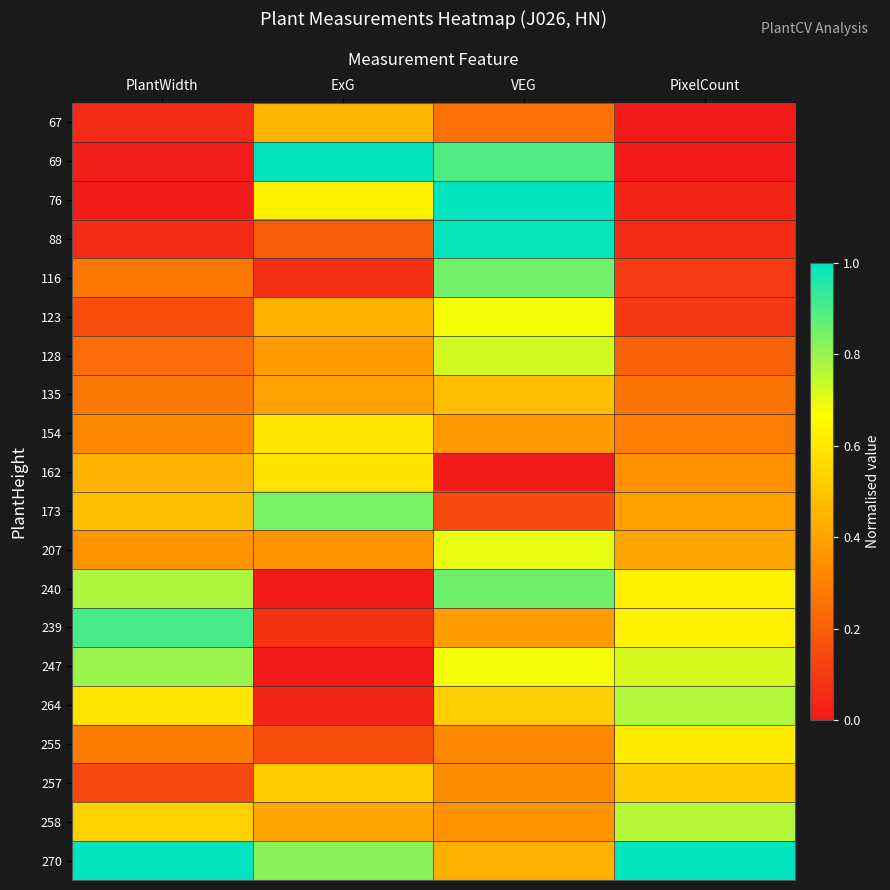

Between PlantWidth and VEG, which is larger?

VEG